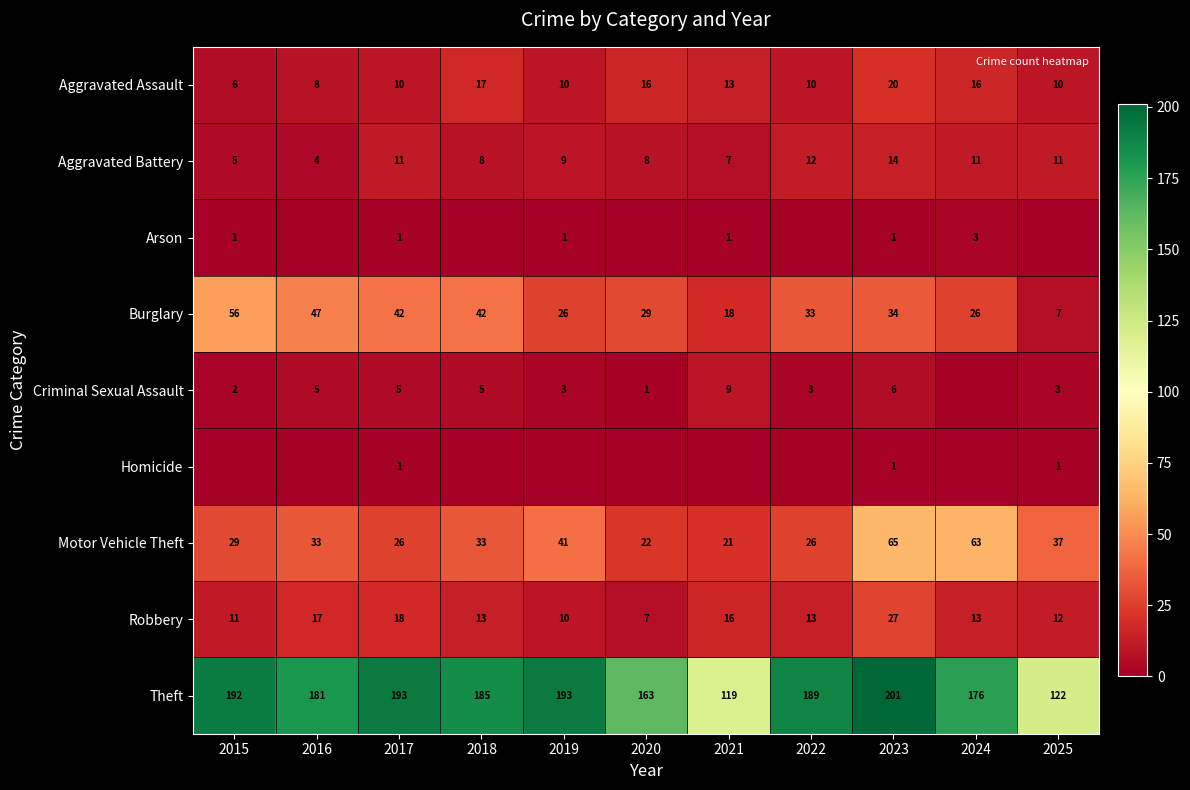

What is the difference between the Aggravated Assault values at 2017 and 2024?

6